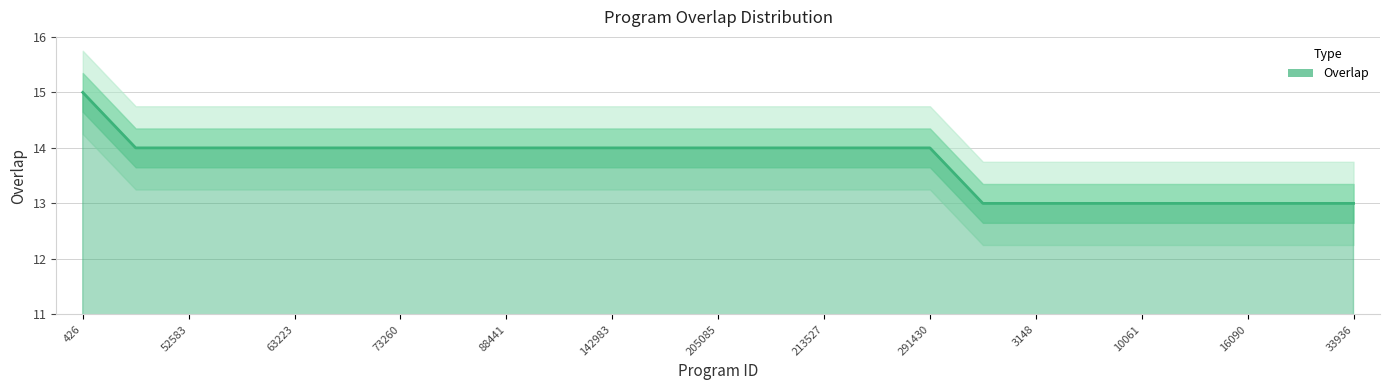

True or false: the data shows 14 at 63235.

True